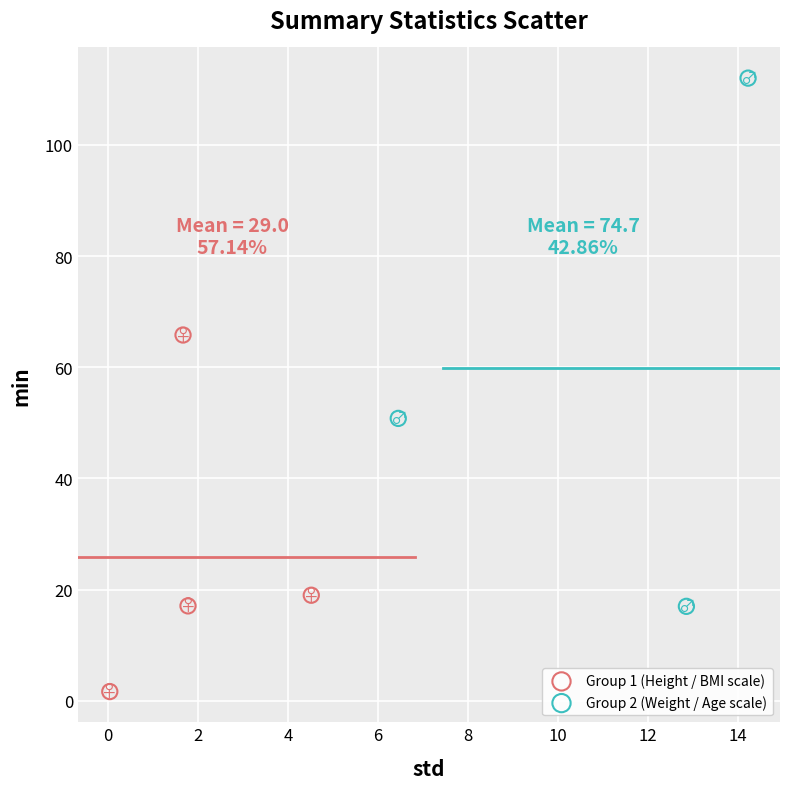

Which series reaches the maximum Y coordinate?

Group 2 (Weight / Age scale)